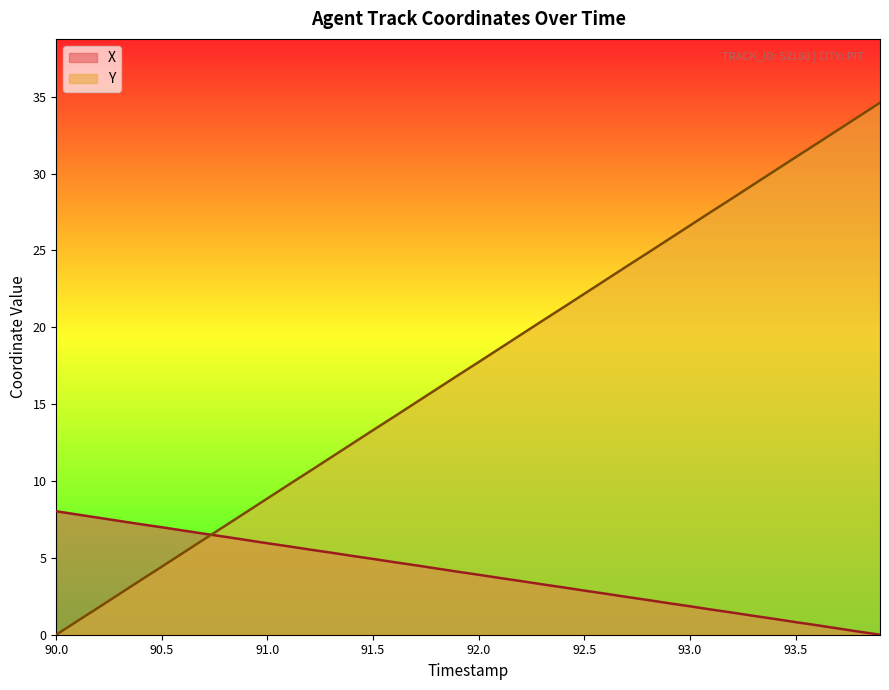

Which series has the largest total across all categories?

Y